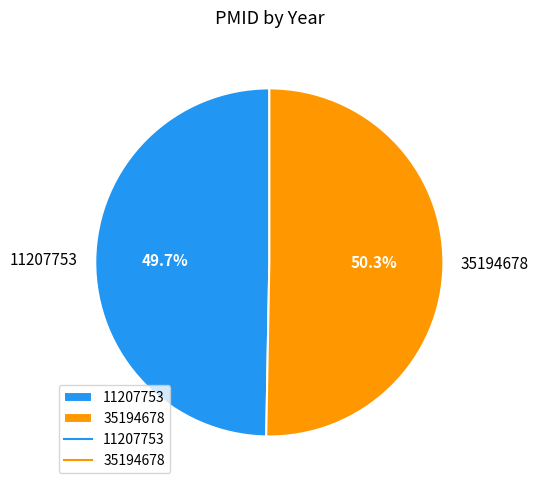

Is there any slice that represents more than half of the pie?

Yes